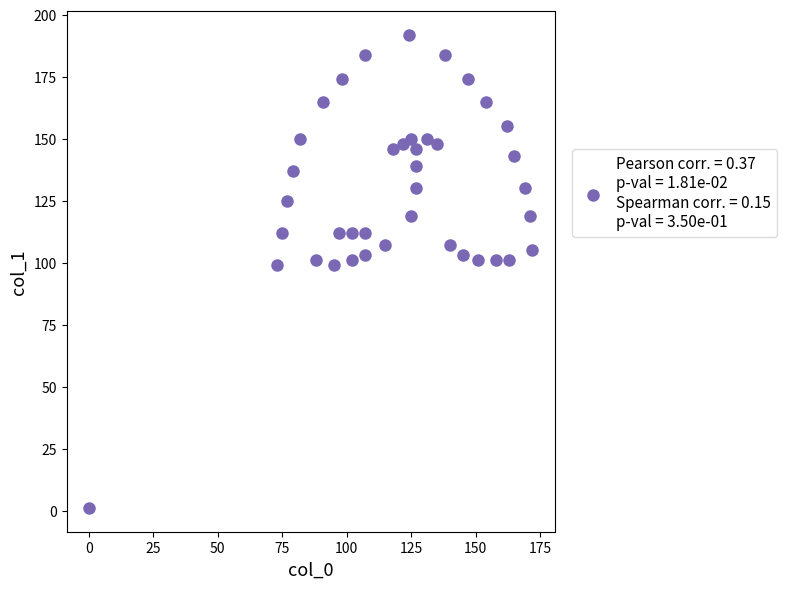

What is the range of Y values (max minus min)?

191